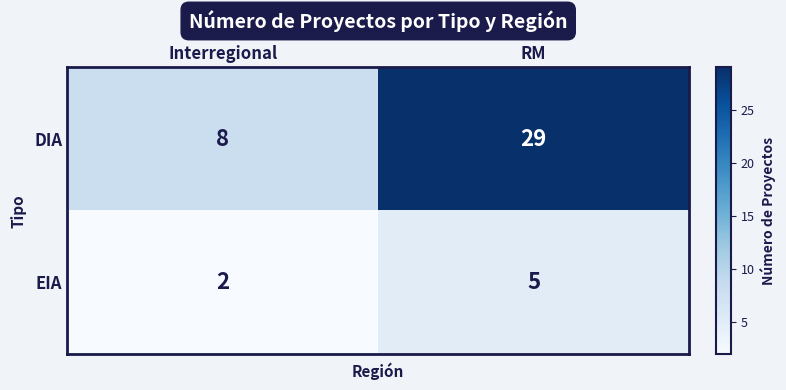

Which category has the lowest value across all series?

Interregional